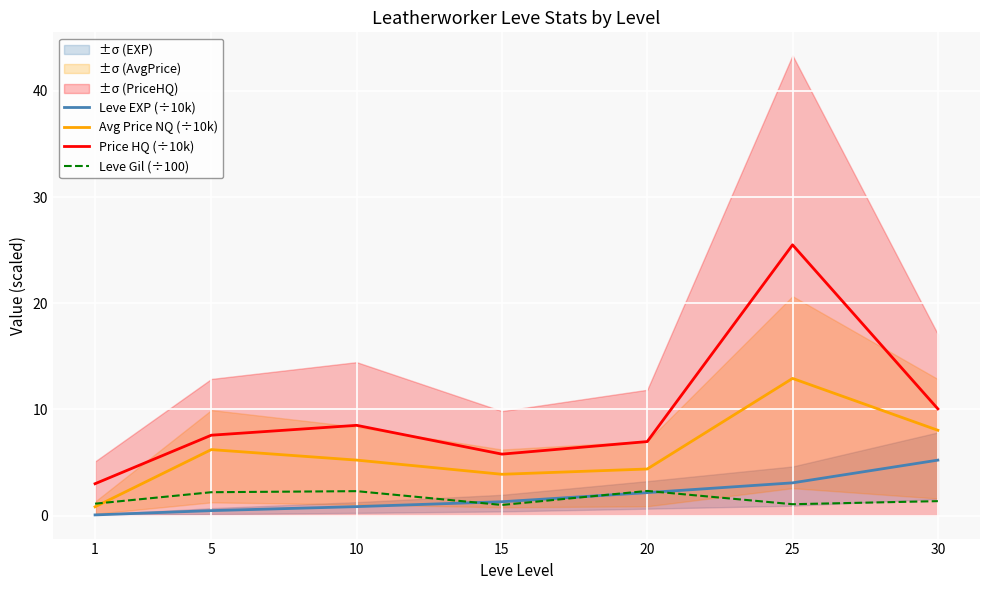

What is the spread (max minus min) of values at 30?

8.7